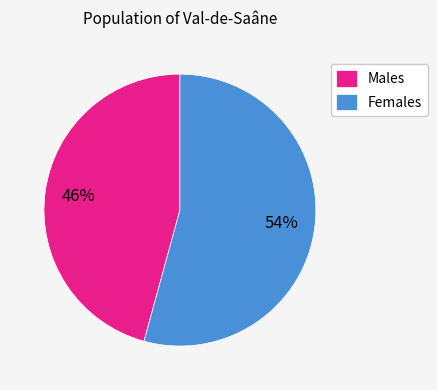

Does Females represent more than half of the total?

Yes